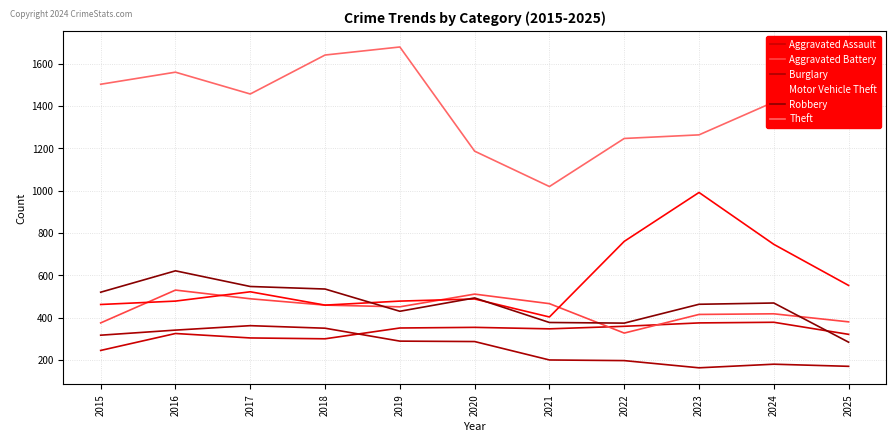

Reading left to right, transcribe all the data shown in this chart.

Aggravated Assault: 2015=245	2016=325	2017=304	2018=300	2019=351	2020=354	2021=347	2022=359	2023=375	2024=378	2025=321
Aggravated Battery: 2015=375	2016=530	2017=489	2018=459	2019=451	2020=511	2021=466	2022=327	2023=415	2024=418	2025=380
Burglary: 2015=317	2016=341	2017=362	2018=350	2019=289	2020=287	2021=200	2022=197	2023=163	2024=180	2025=170
Motor Vehicle Theft: 2015=462	2016=478	2017=522	2018=459	2019=478	2020=488	2021=403	2022=760	2023=991	2024=746	2025=552
Robbery: 2015=520	2016=621	2017=547	2018=535	2019=430	2020=493	2021=377	2022=374	2023=463	2024=469	2025=284
Theft: 2015=1502	2016=1559	2017=1456	2018=1640	2019=1678	2020=1186	2021=1019	2022=1246	2023=1263	2024=1418	2025=1567